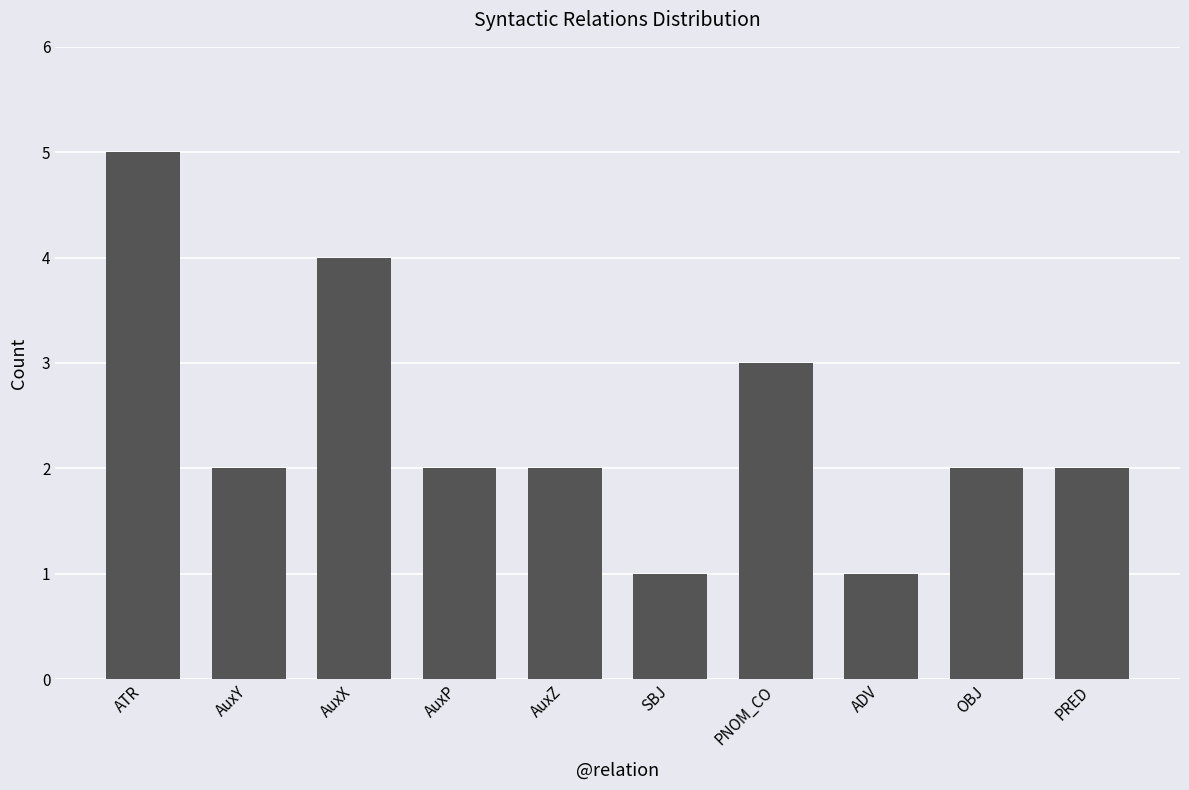

How many values are between 2 and 3?

6